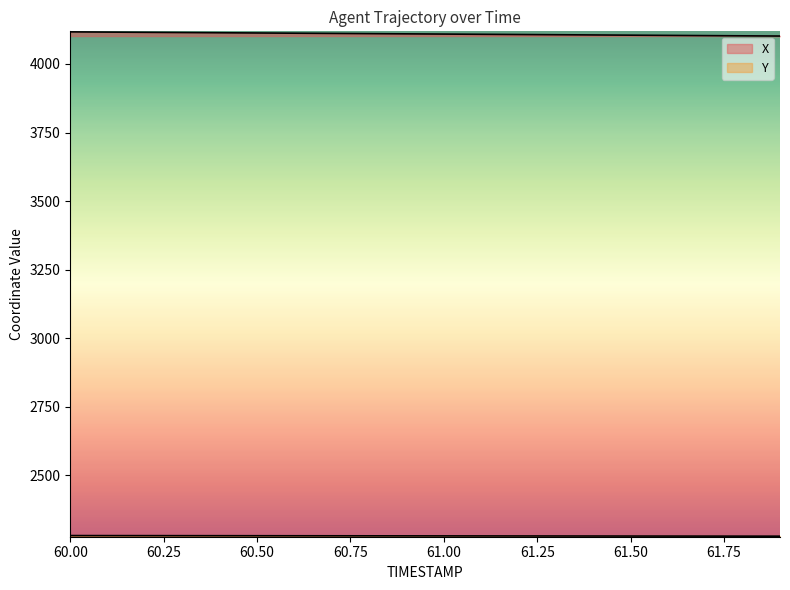

Rank the categories by Y value from highest to lowest.

60.0, 60.1, 60.2, 60.3, 60.4, 60.5, 60.6, 60.7, 60.8, 60.9, 61.0, 61.1, 61.2, 61.3, 61.4, 61.5, 61.6, 61.7, 61.8, 61.9